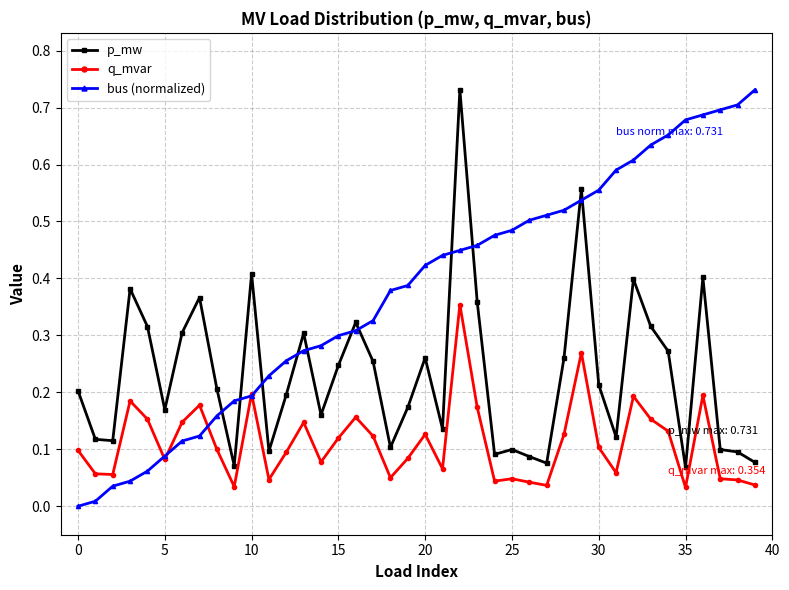

True or false: bus (normalized) has more than 2 interior local peaks.

False